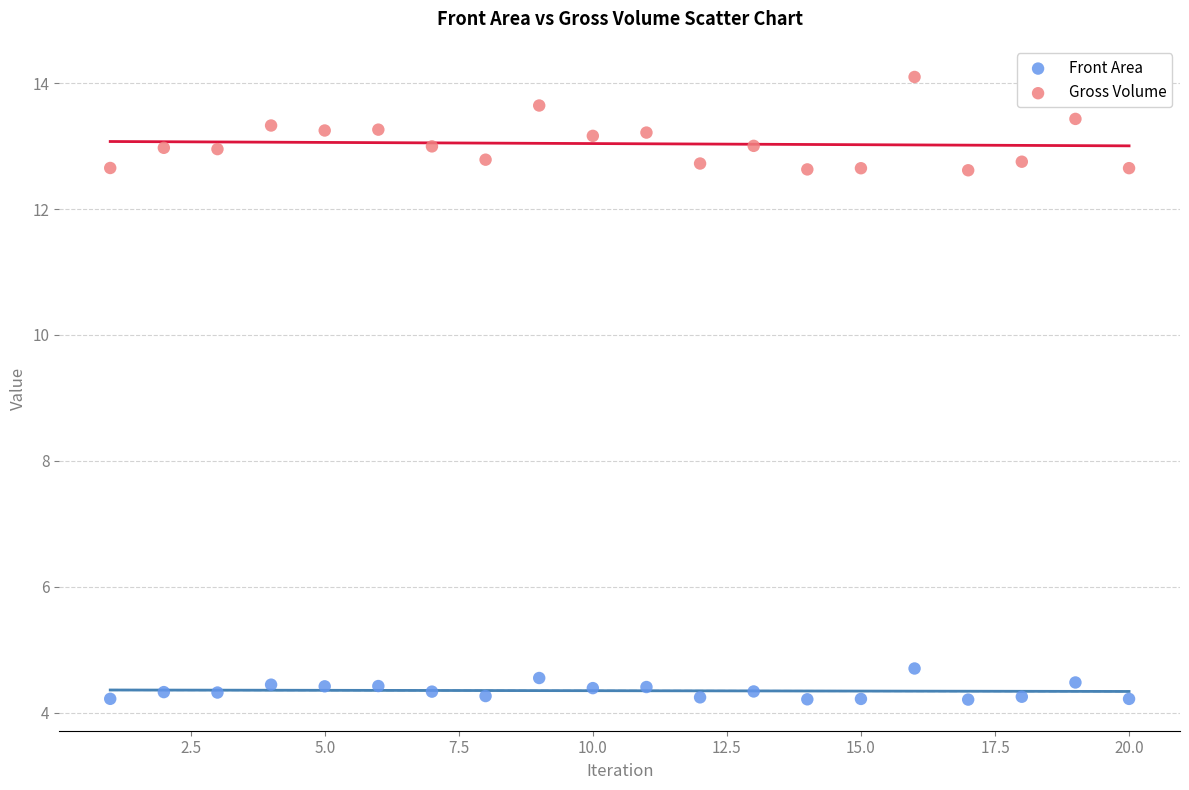

Which series reaches the maximum Y coordinate?

Gross Volume